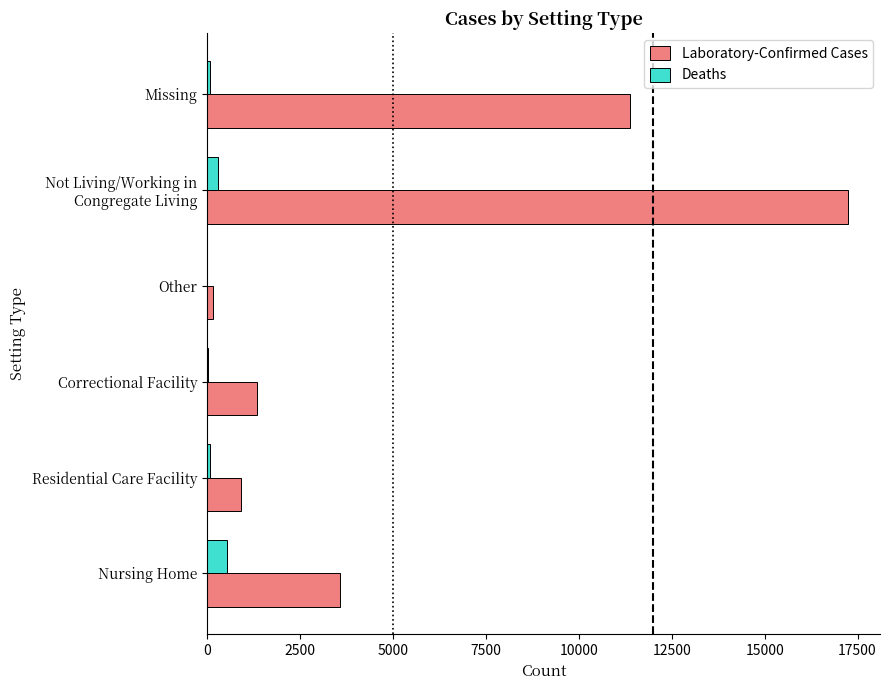

Is the value of Deaths at Nursing Home greater than the value of Laboratory-Confirmed Cases at Correctional Facility?

No